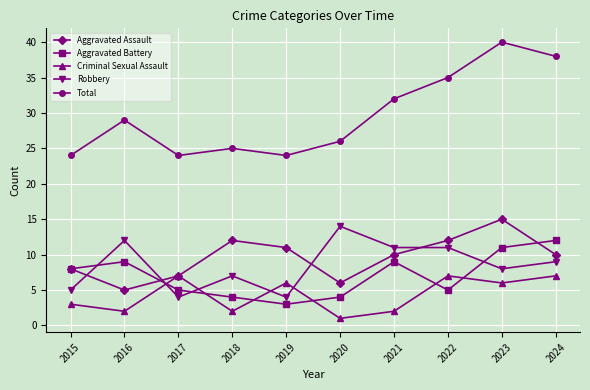

How many interior local peaks does the Criminal Sexual Assault series have?

3